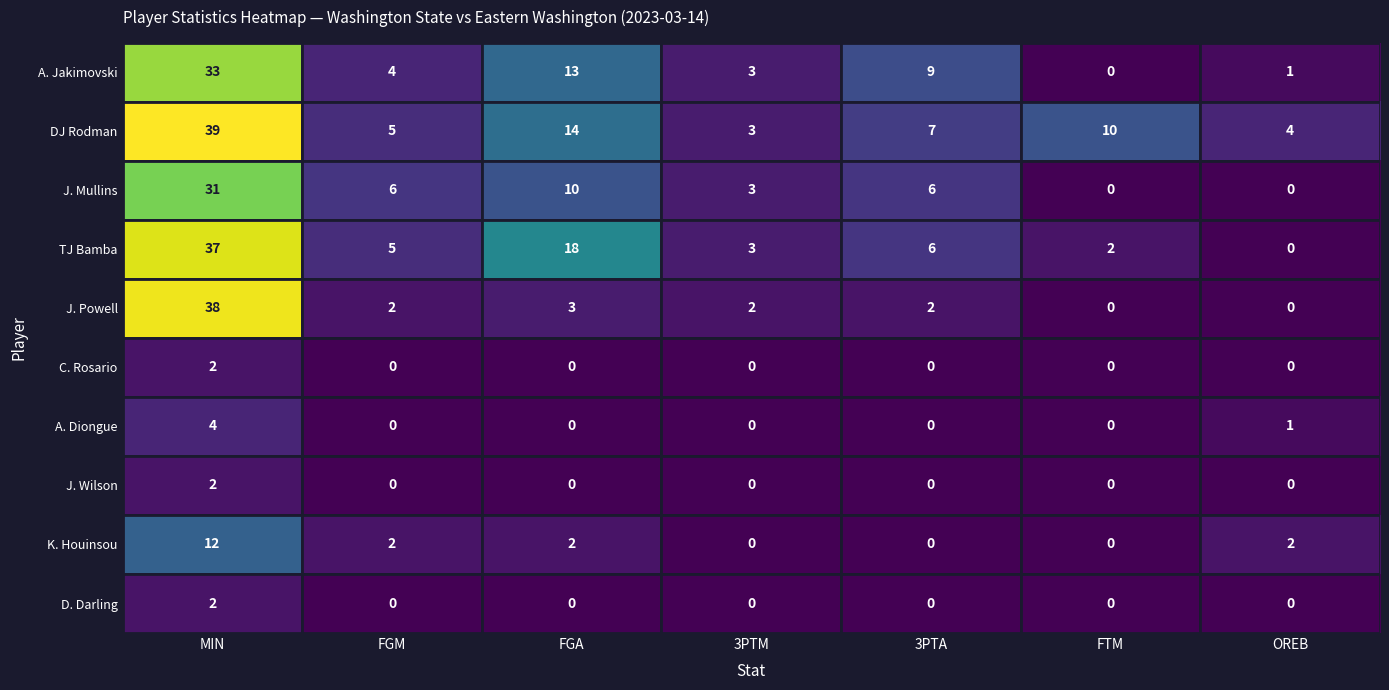

What is the total value across all series at FTM?

12